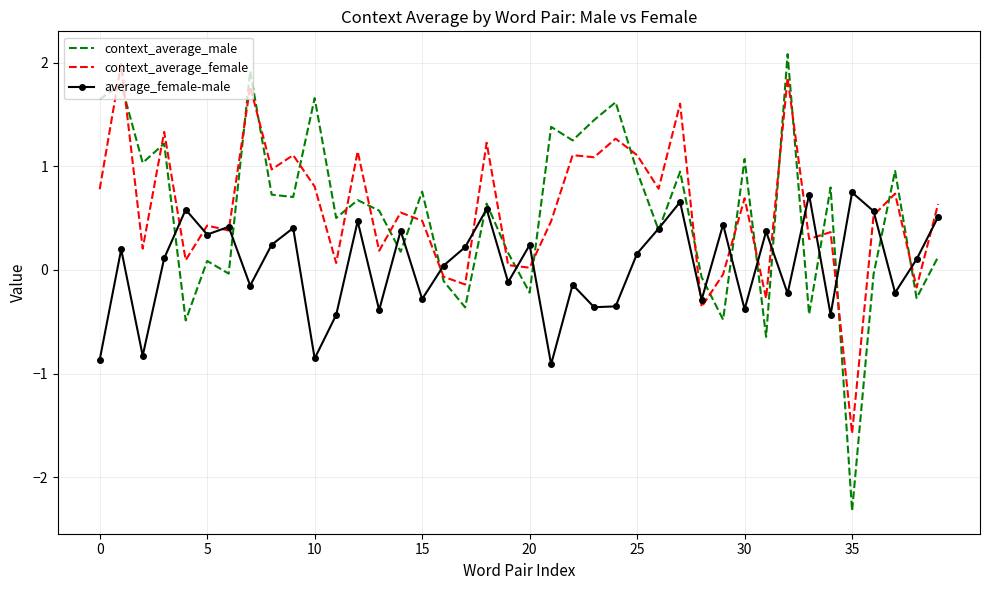

What is the minimum value for average_female-male?

-0.9